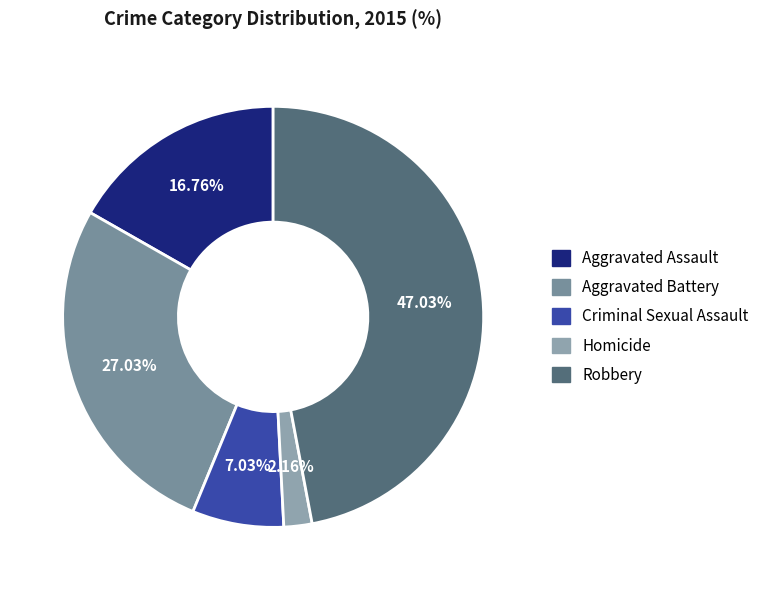

What is the largest slice in the pie chart?

Robbery